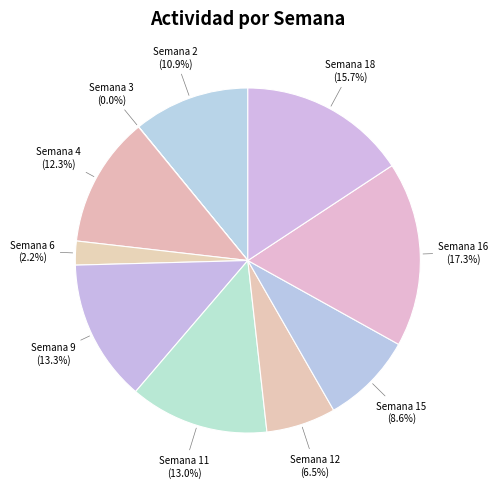

What is the largest slice in the pie chart?

Semana 16